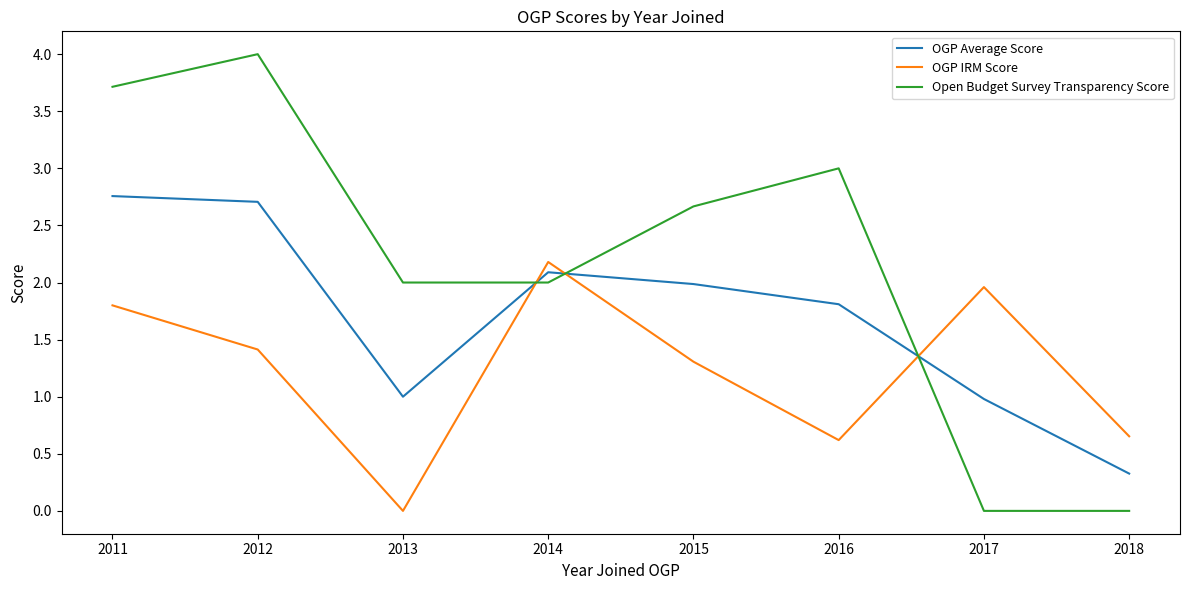

What is the approximate value of OGP IRM Score at 2015?

1.3